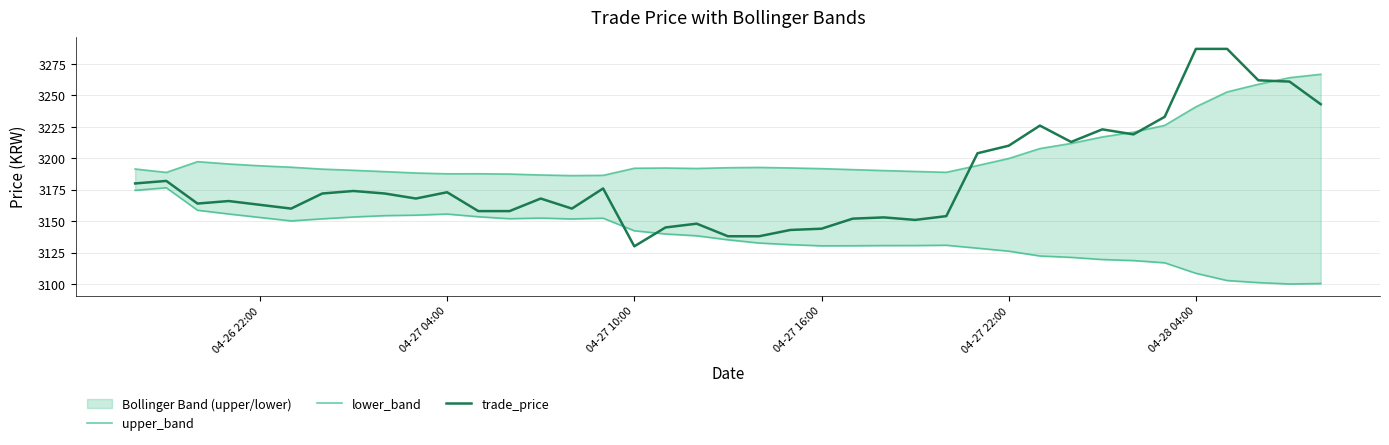

What is the difference between the maximum and minimum values in the upper_band series?

80.6